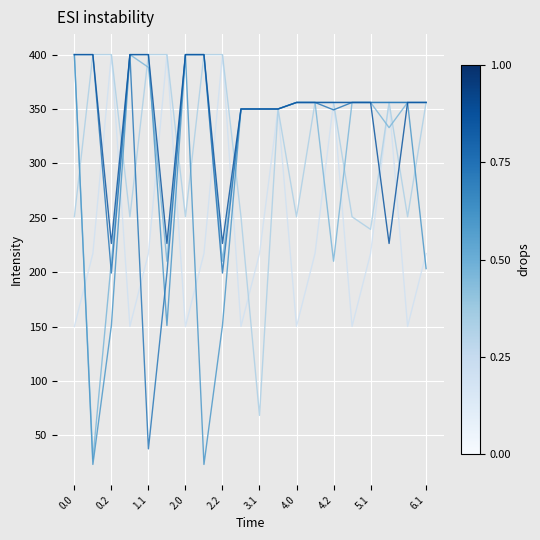

How many series are shown in this chart?

6